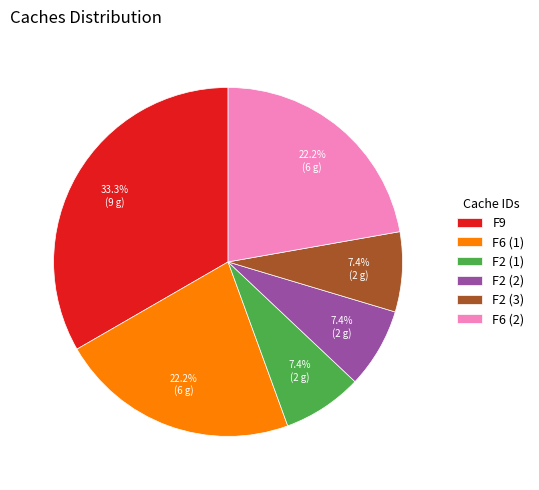

Which category has the biggest portion of the pie?

F9